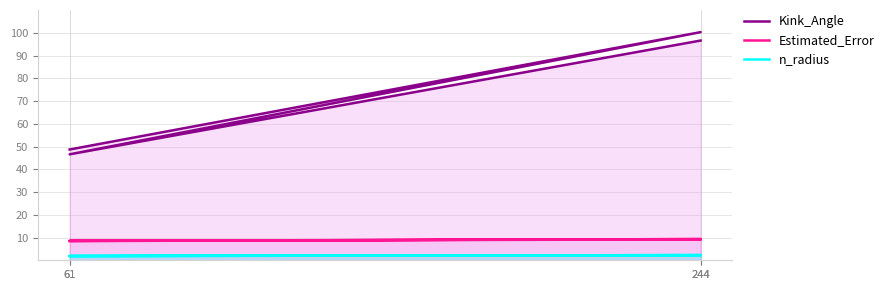

The value of Kink_Angle at 244 is 96.6. True or false?

True